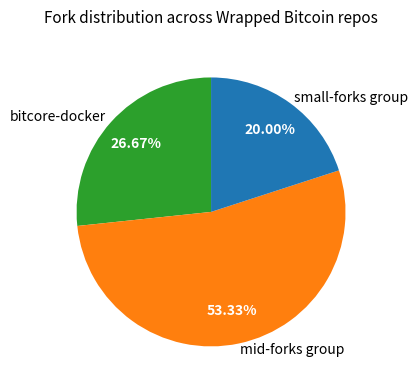

What is the largest slice in the pie chart?

mid-forks group